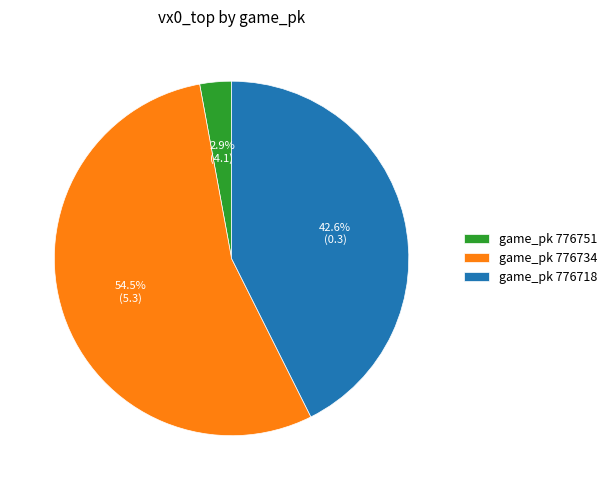

Is there any slice that represents more than half of the pie?

Yes